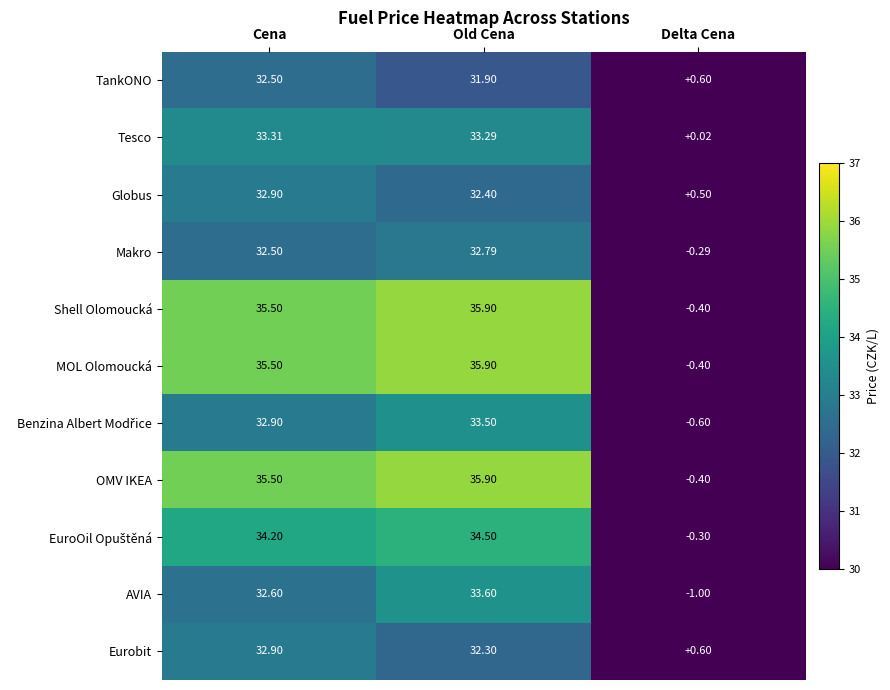

At which category is the sum across all series the highest?

Old Cena